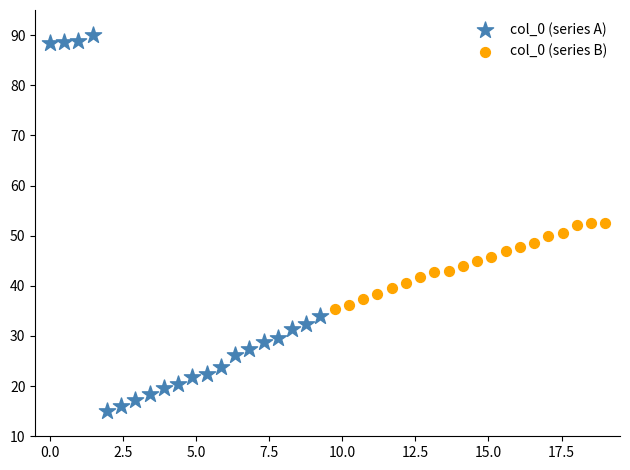

Which series reaches the minimum Y coordinate?

col_0 (series A)